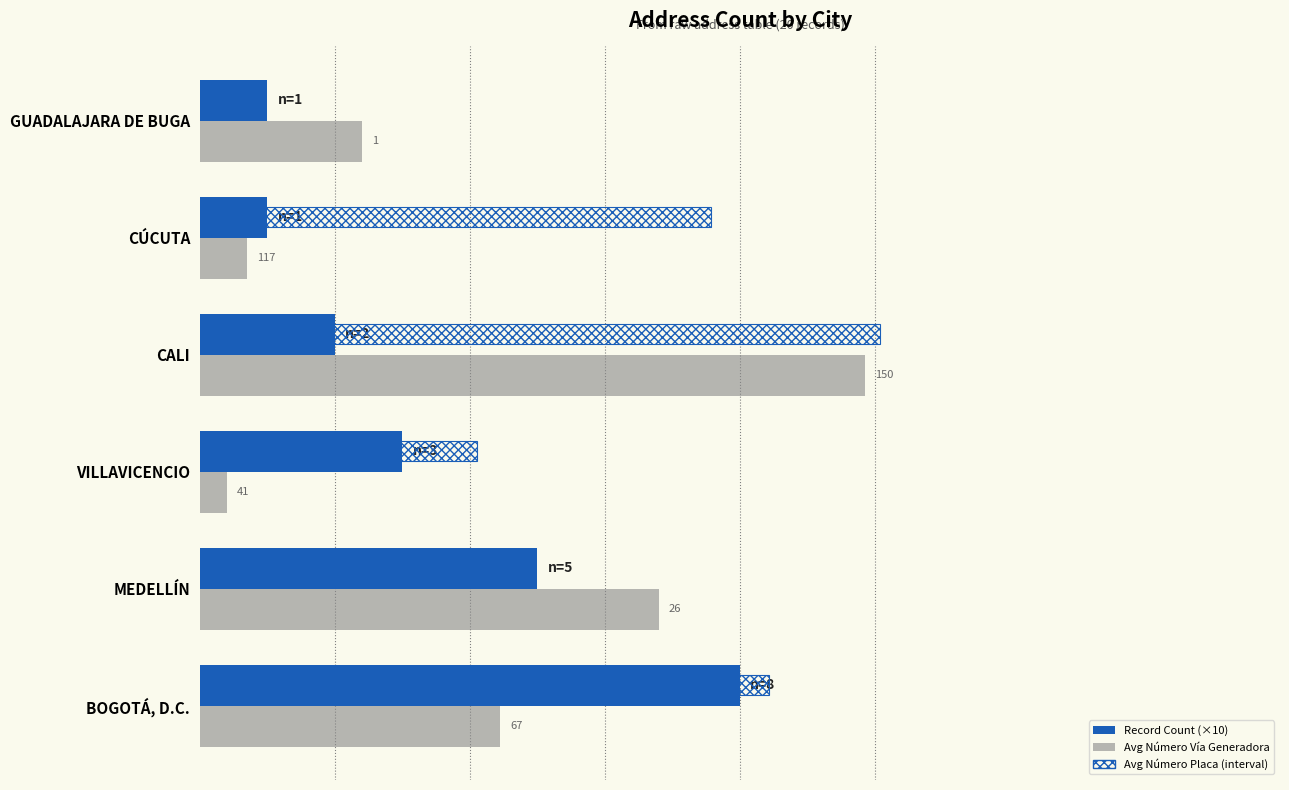

How many groups of bars are there?

6